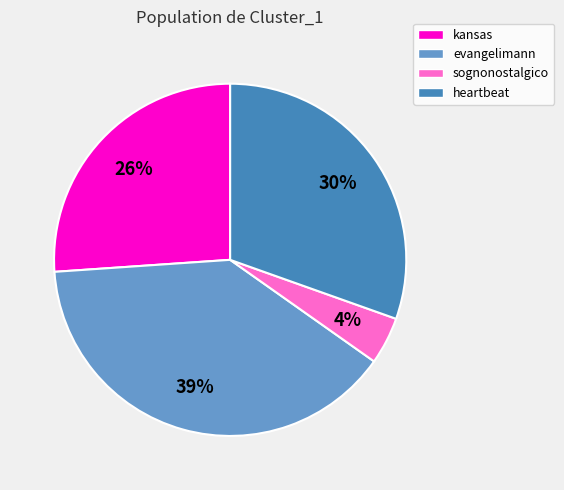

Which category has the biggest portion of the pie?

evangelimann